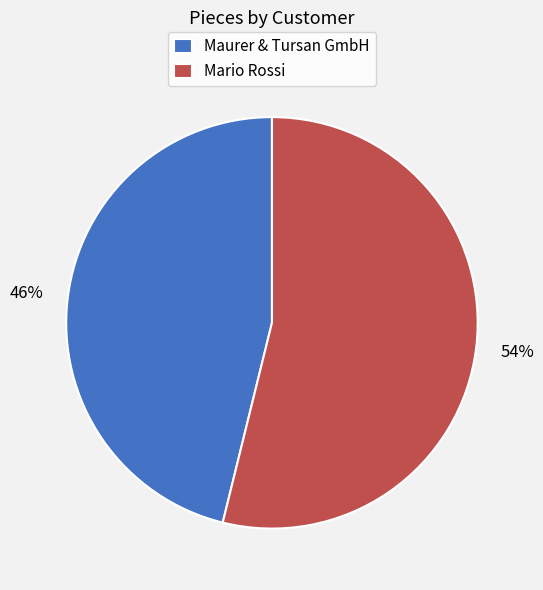

Is the sum of Maurer & Tursan GmbH and Mario Rossi greater than half?

Yes